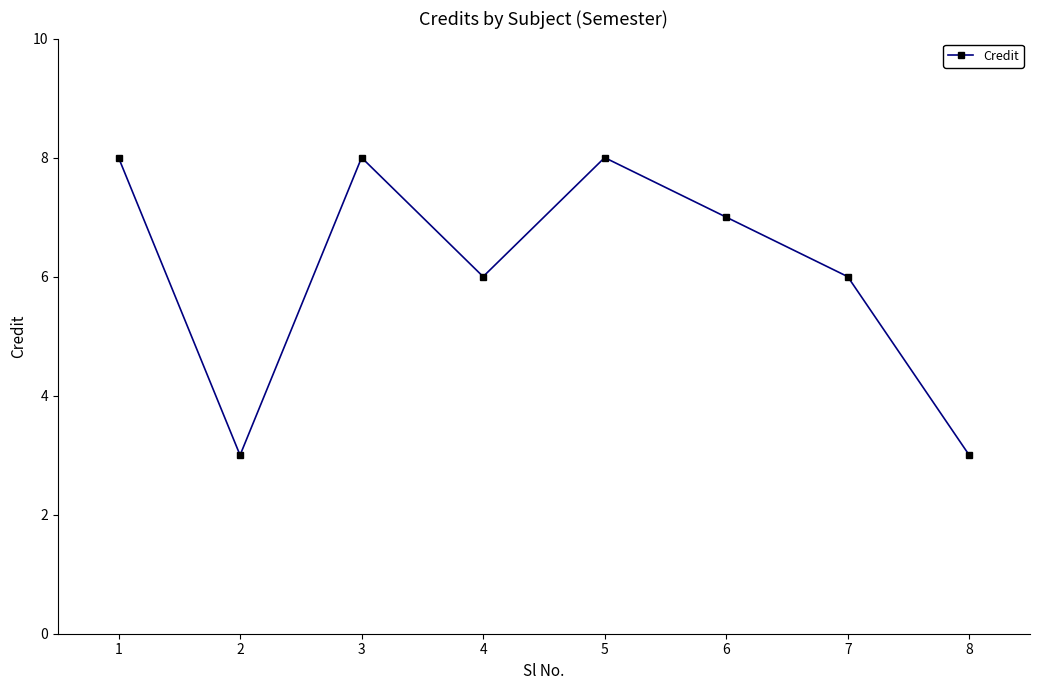

Is this an area chart (filled region under the line)?

No